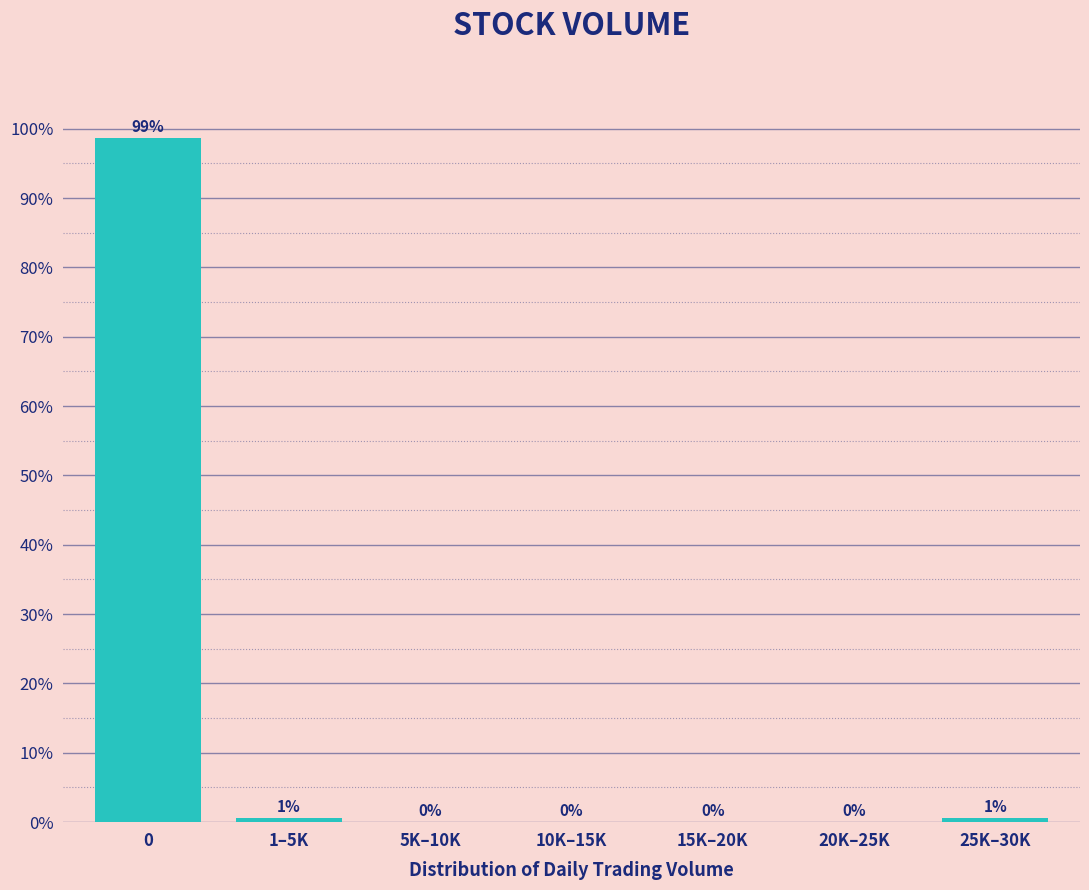

Is it true that the value at 20K–25K is -54.4?

False